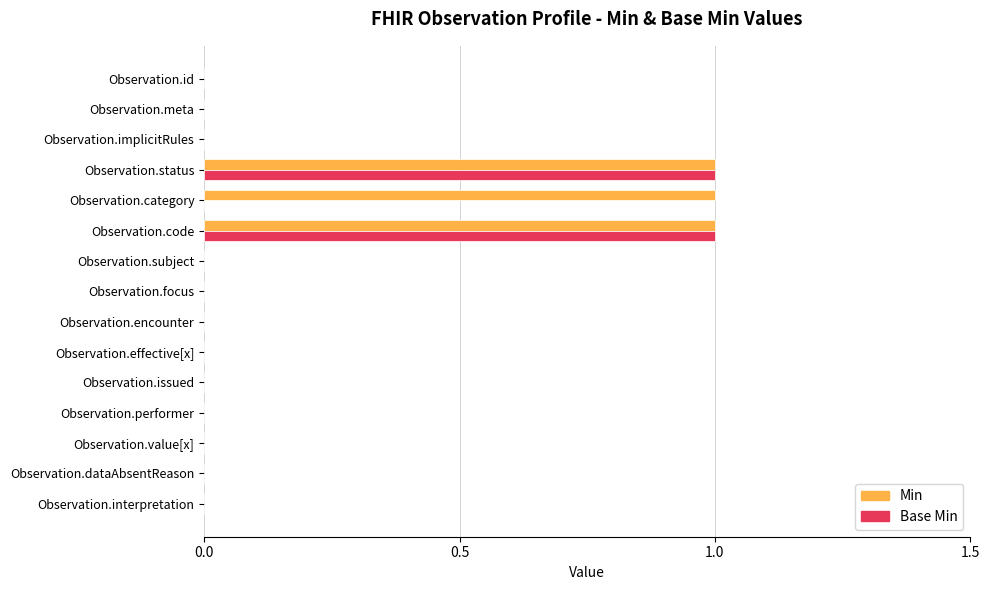

Which series has the largest total across all categories?

Min